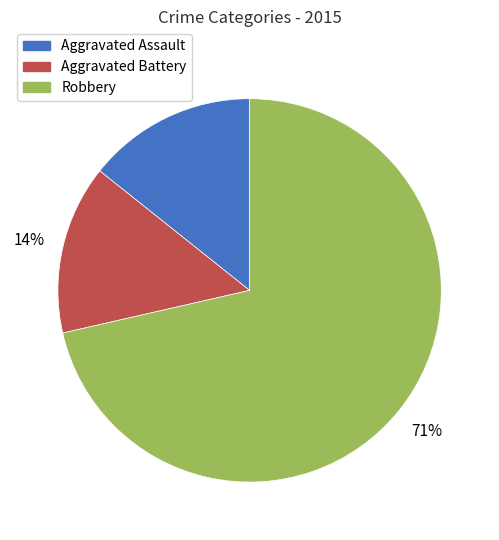

Which has a higher value, Robbery or Aggravated Battery?

Robbery